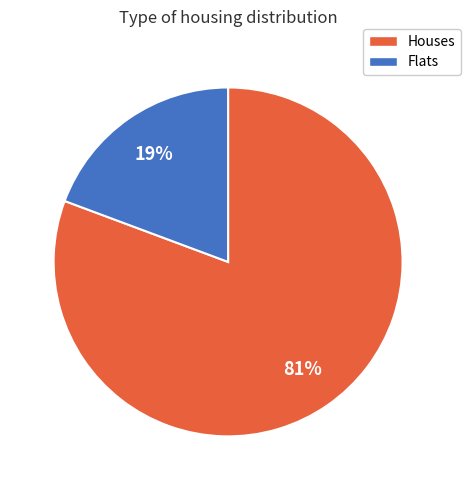

How many slices are in this pie chart?

2